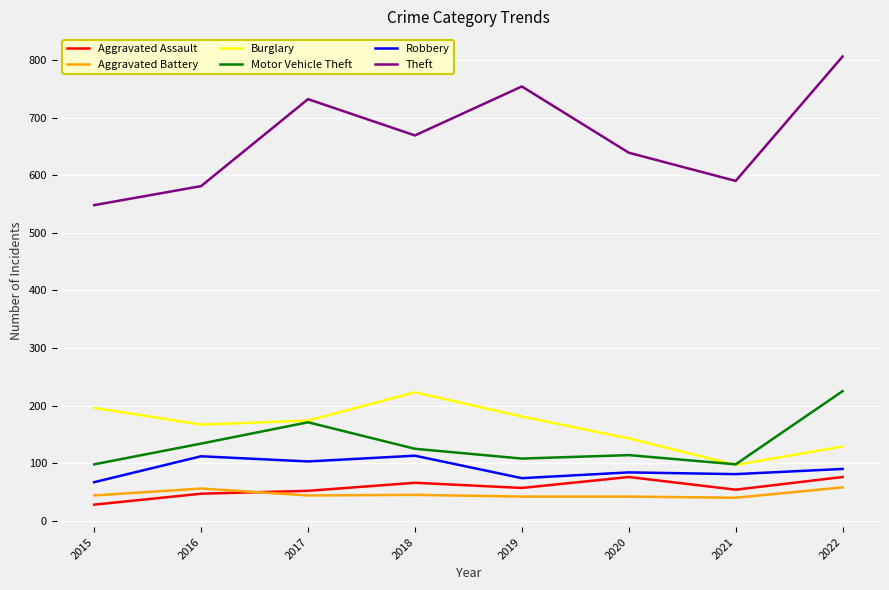

Where is Aggravated Battery nearest to the value 49?

2018